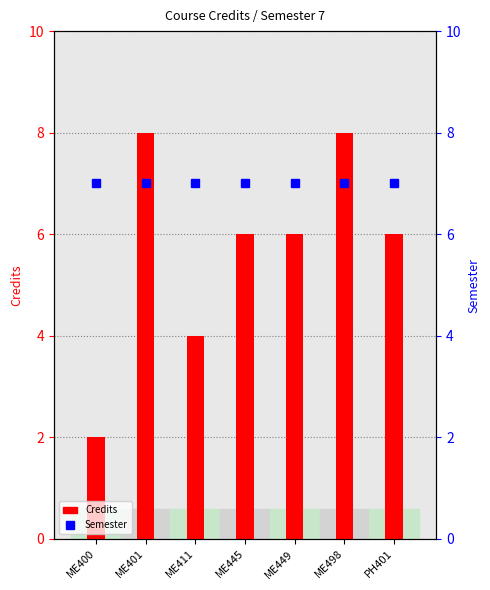

Is it true that Semester equals 7 at ME449?

True